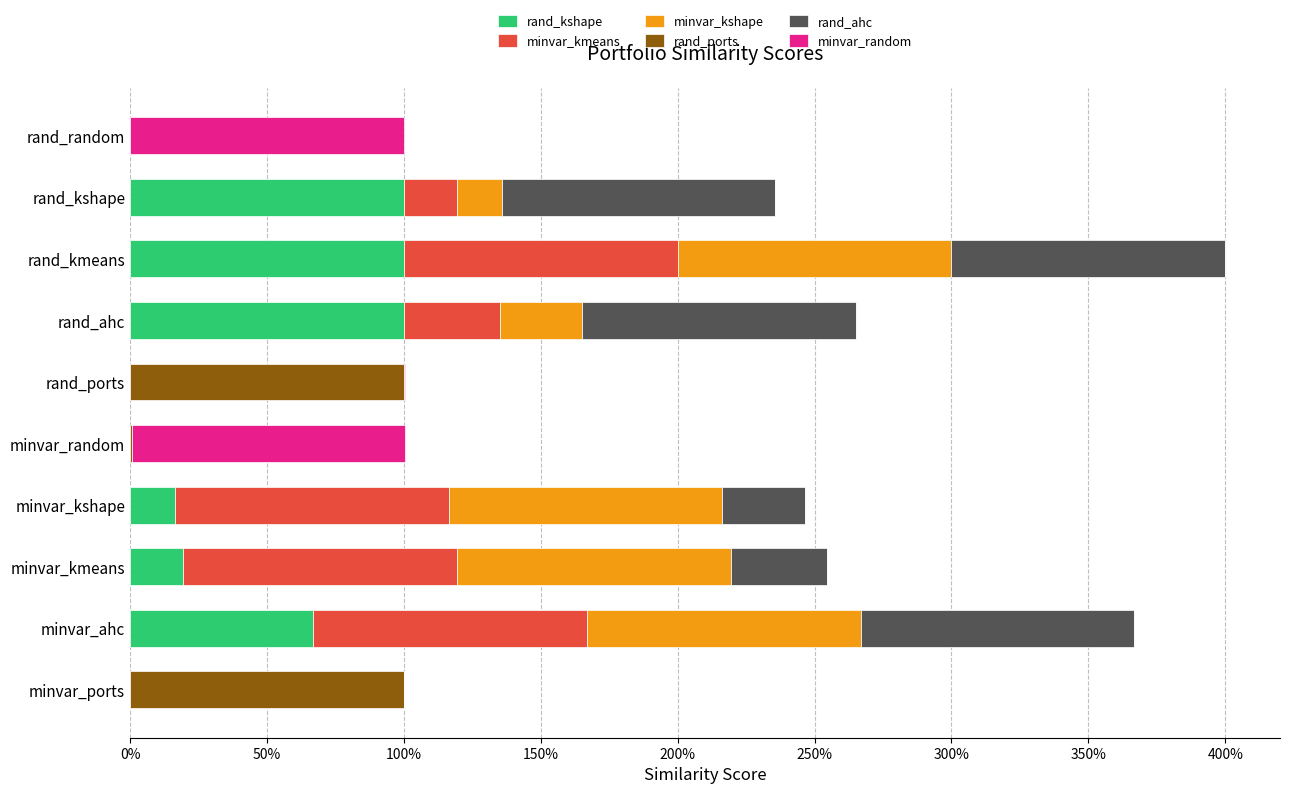

Reading left to right, extract all data points from this chart.

random_w_cryptos_kshape_equalw: 0.0	0.7	0.2	0.2	0.0	0.0	1.0	1.0	1.0	0.0
minvar_w_cryptos_kmeans_equalw: 0.0	1.0	1.0	1.0	0.0	0.0	0.4	1.0	0.2	0.0
minvar_w_cryptos_kshape_equalw: 0.0	1.0	1.0	1.0	0.0	0.0	0.3	1.0	0.2	0.0
rand_ports_equalw: 1.0	0.0	0.0	0.0	0.0	1.0	0.0	0.0	0.0	0.0
random_w_cryptos_ahc_equalw: 0.0	1.0	0.4	0.3	0.0	0.0	1.0	1.0	1.0	0.0
minvar_w_cryptos_random_equalw: 0.0	0.0	0.0	0.0	1.0	0.0	0.0	0.0	0.0	1.0